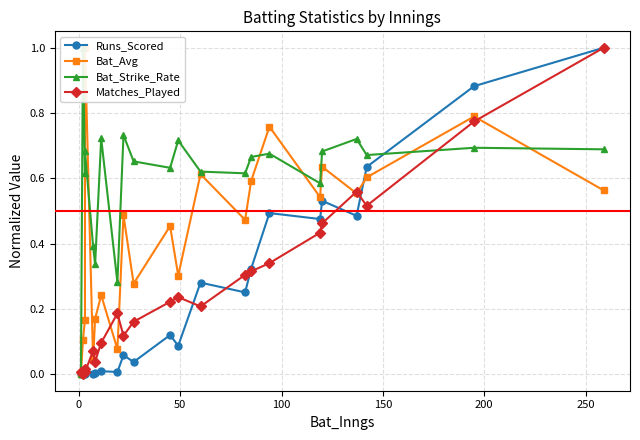

True or false: Bat_Avg and Matches_Played cross at least once.

True